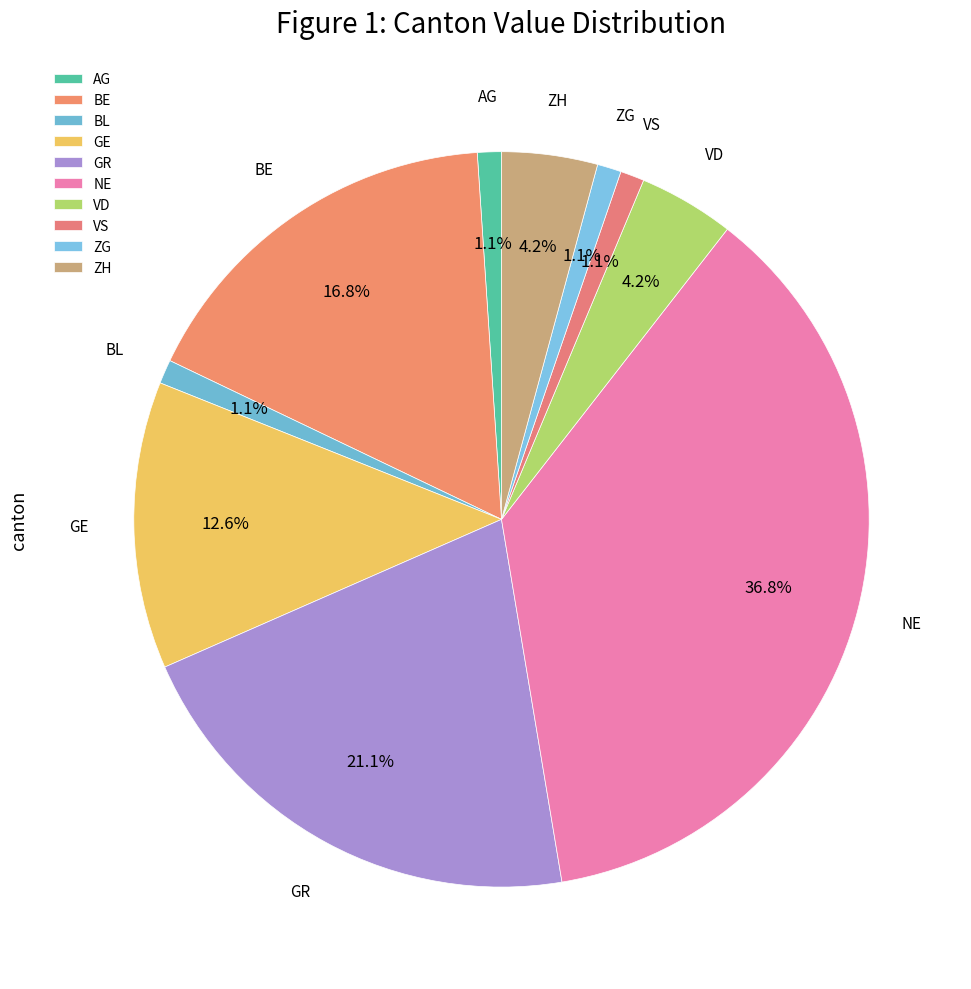

To the nearest percent, what portion does GE represent?

13%